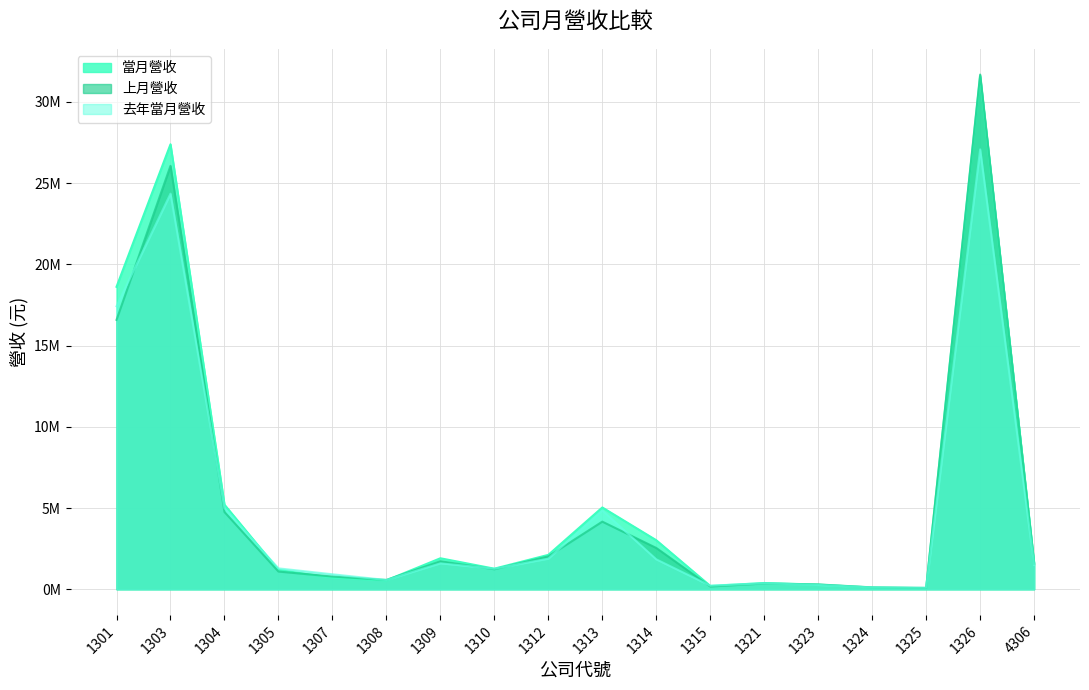

Reading left to right, list all the values displayed in this chart.

當月營收: 18616550	27390672	5204398	1184875	712095	548296	1907532	1266319	2117330	5034585	3017720	205141	384162	287147	105613	65771	31575535	1650350
上月營收: 16581143	26062520	4754780	1090093	782311	574113	1724003	1231120	2025626	4161561	2542398	169833	353993	296872	115690	83092	31681227	1570061
去年當月營收: 17420621	24350119	4990324	1286253	922743	569210	1598294	1267841	1886182	4853600	1842149	220177	369670	266099	114196	93722	27077227	1495329